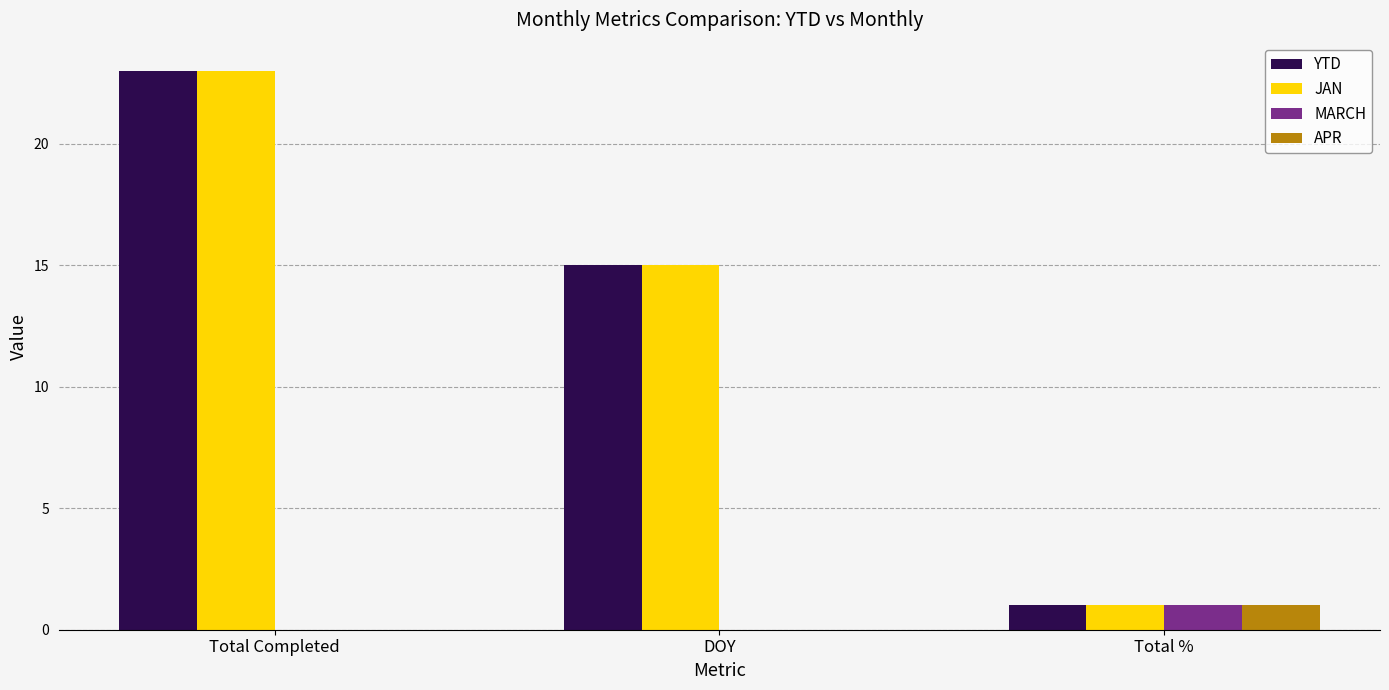

At which category is the sum across all series the highest?

Total Completed